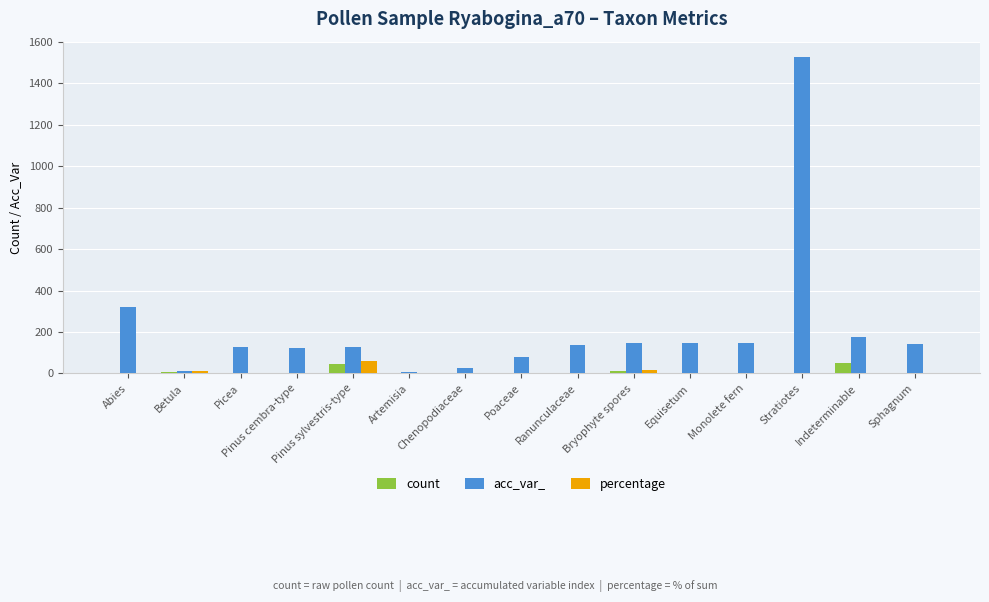

What is the sum of all acc_var_ values?

3238.0